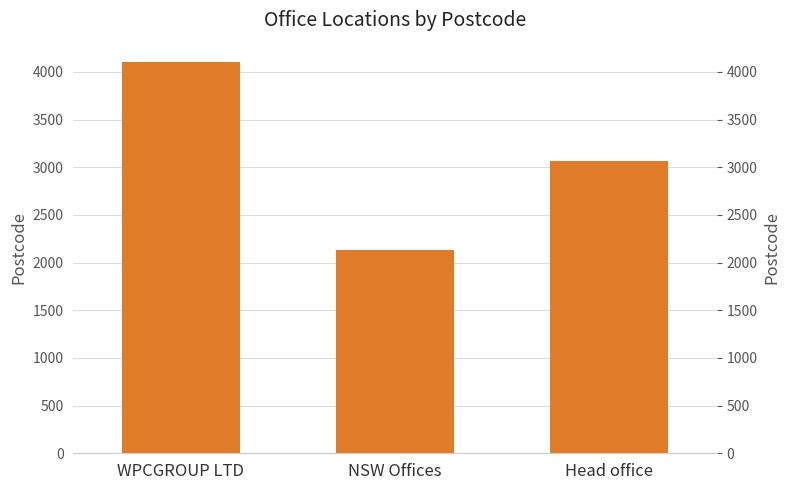

Count the values in the range 2137 to 4101.

3